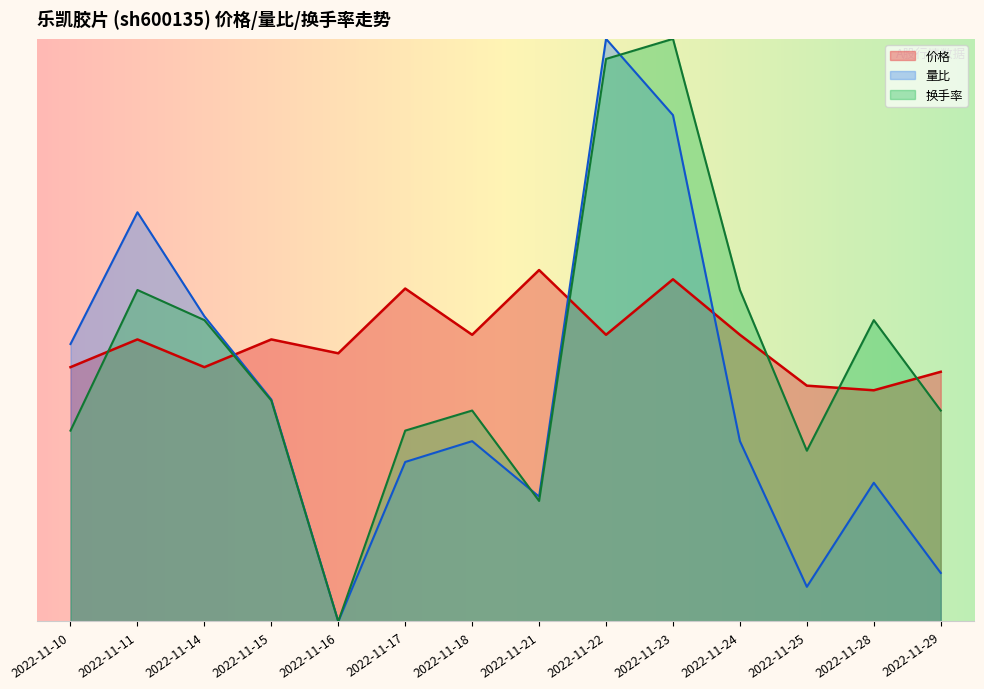

Count the number of categories in the chart.

14